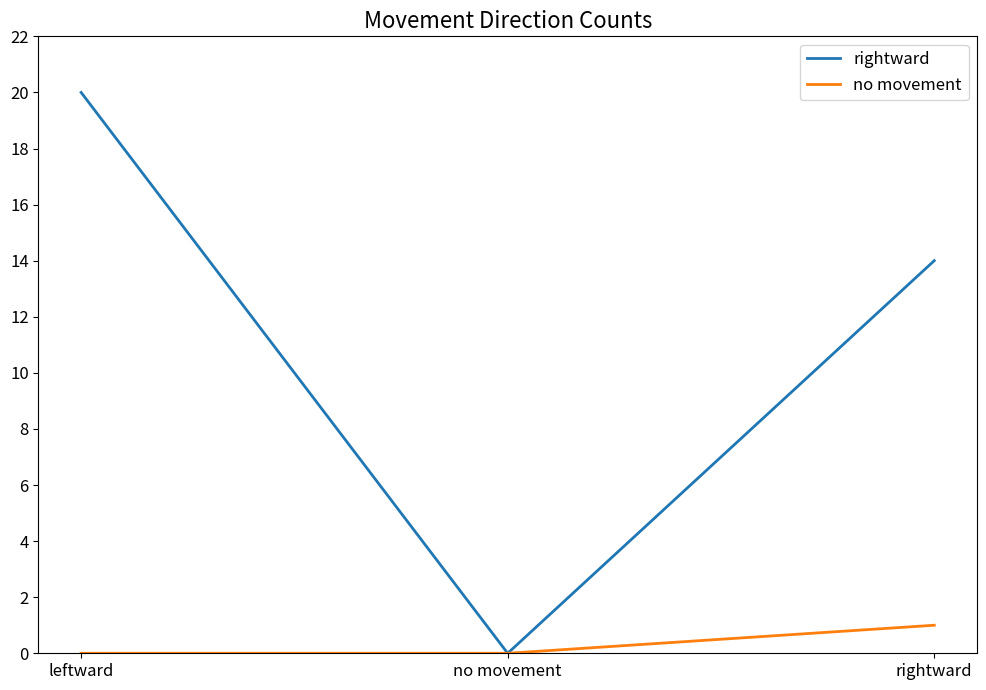

What is the total value across all series at rightward?

15